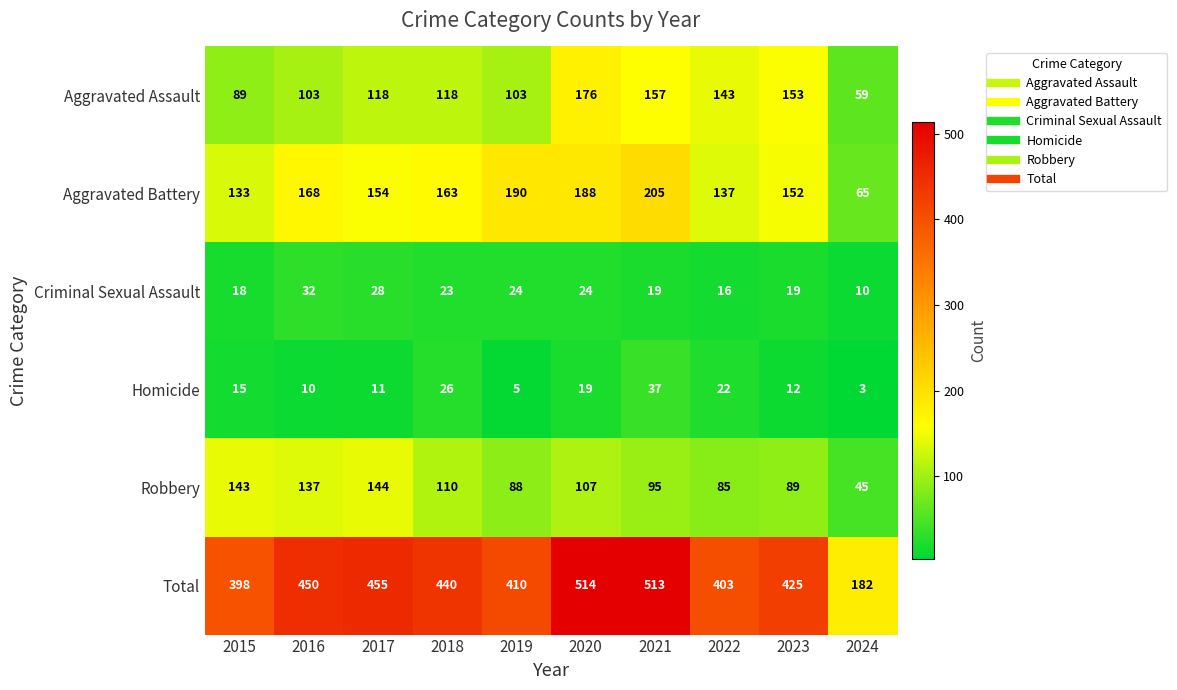

At how many categories does at least one series exceed 209?

9